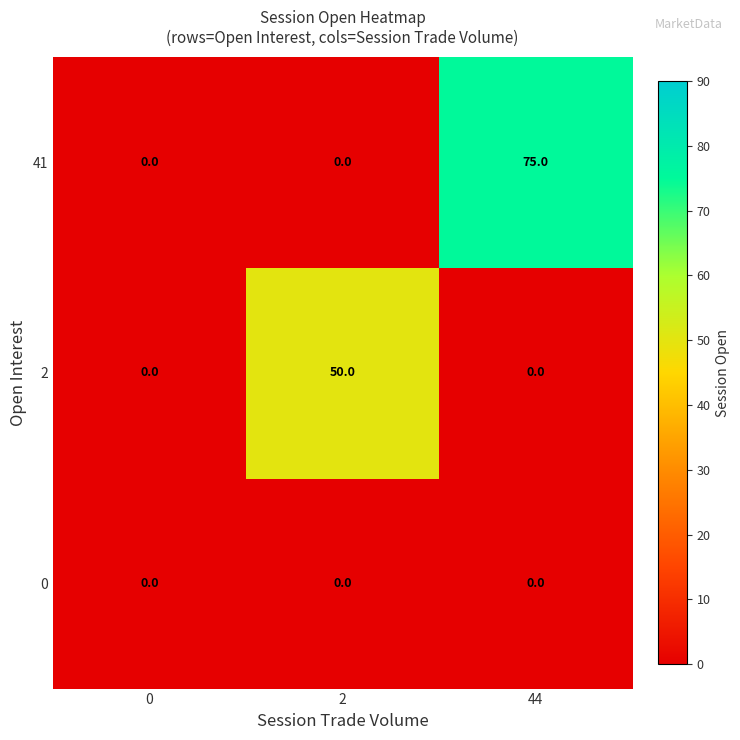

Count the 41 values in the range 0 to 75.

3